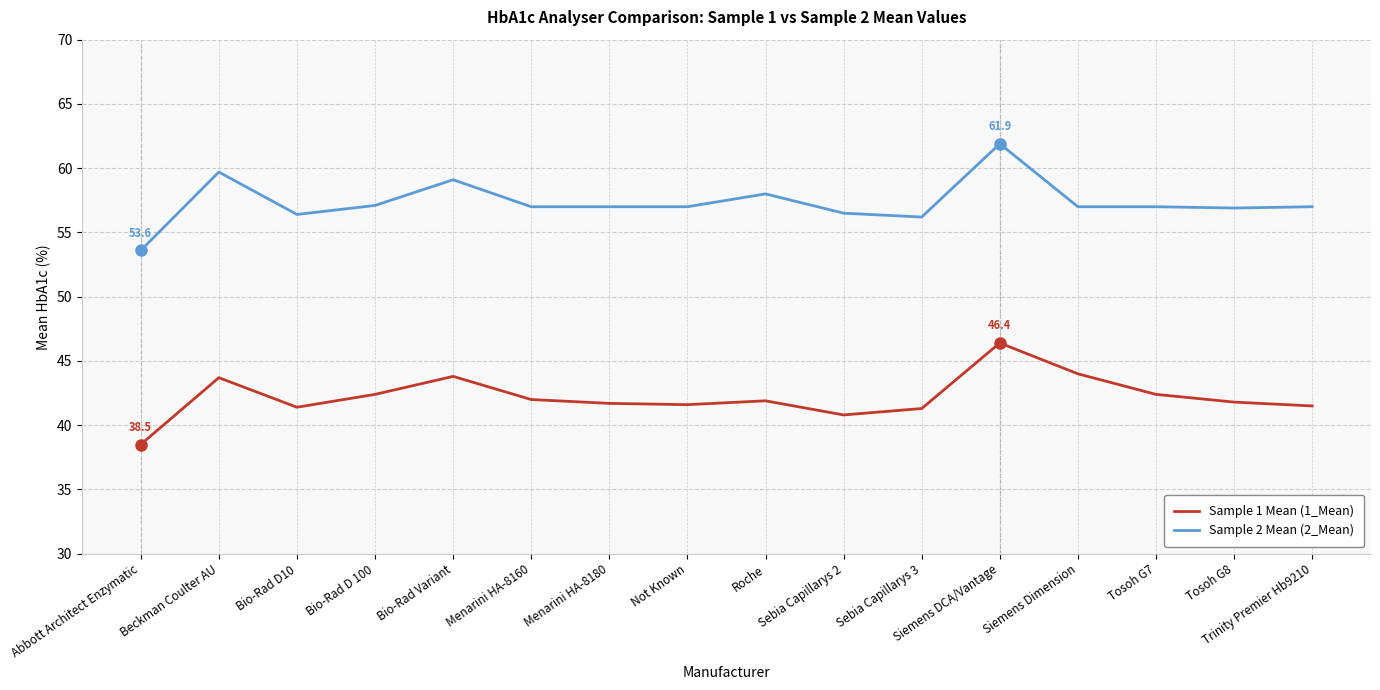

Rank the series by their average value, from highest to lowest.

Sample 2 Mean (2_Mean), Sample 1 Mean (1_Mean)